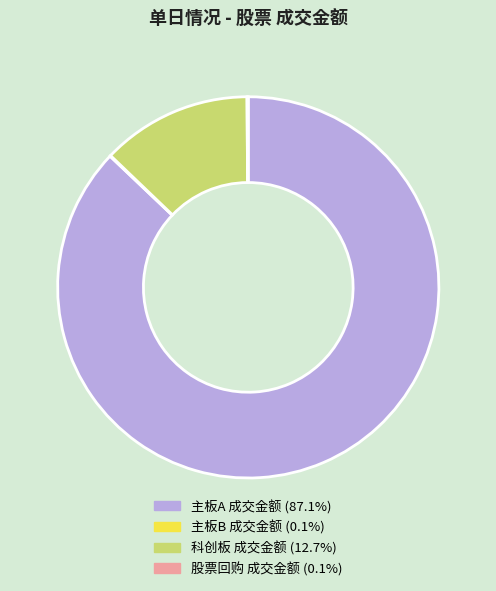

Is there a majority slice in this chart?

Yes